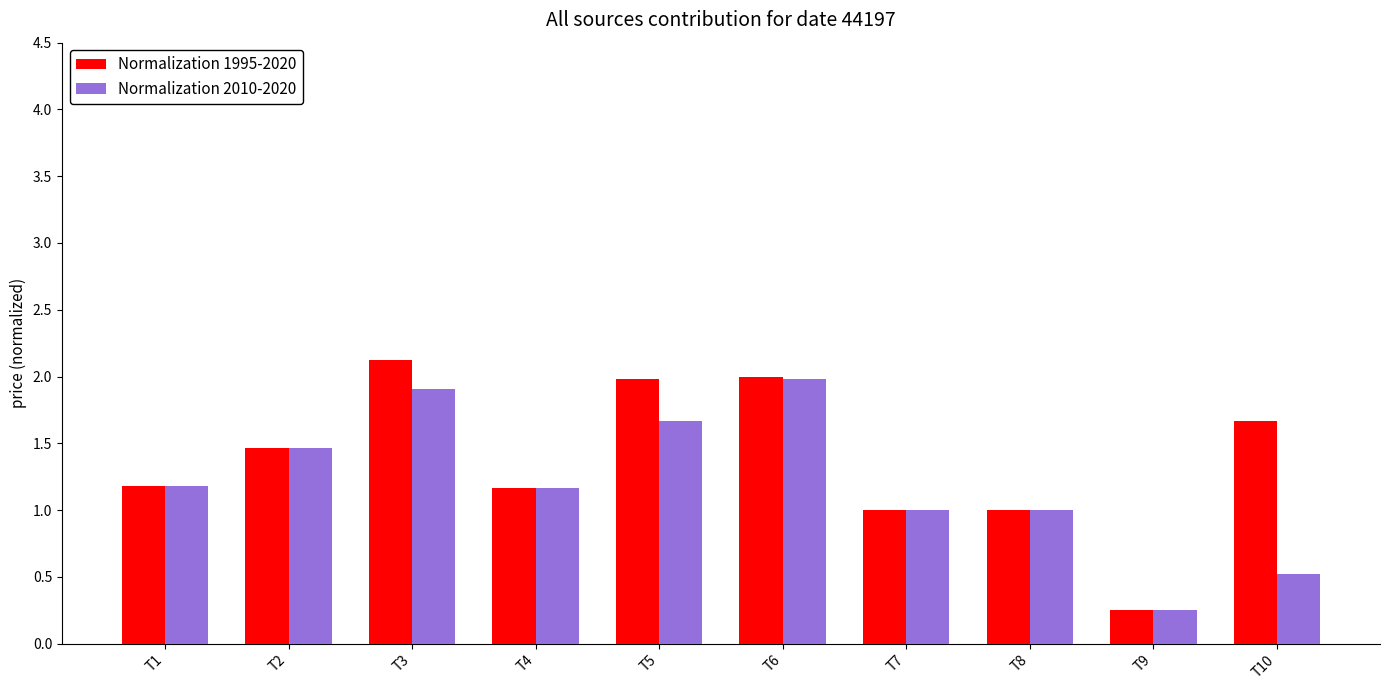

What are all the series names shown in the legend?

Normalization 1995-2020, Normalization 2010-2020